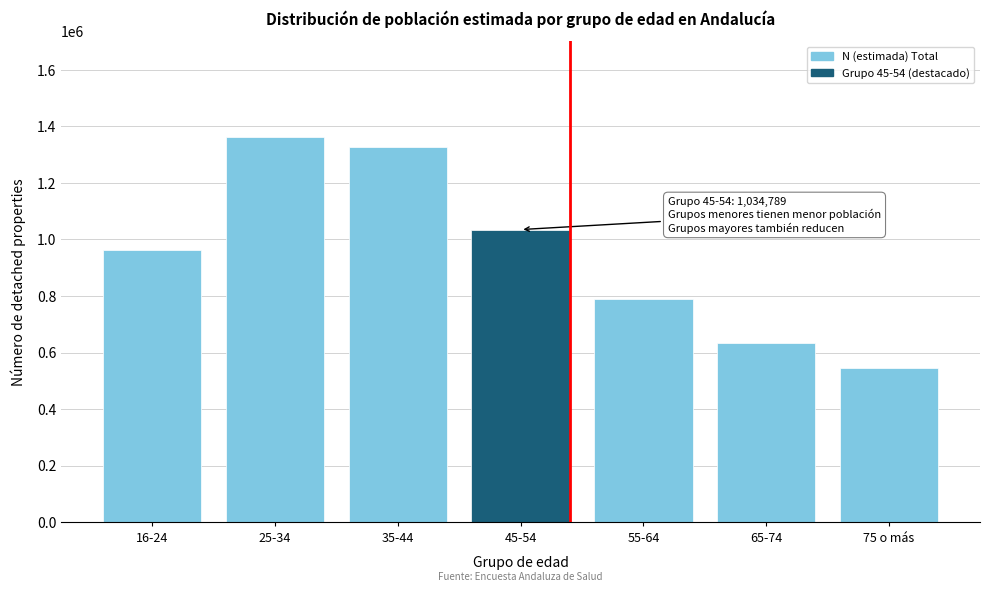

Reading left to right, transcribe all the data shown in this chart.

16-24=961553	25-34=1360982	35-44=1328412	45-54=1034789	55-64=790696	65-74=635517	75 o más=543791